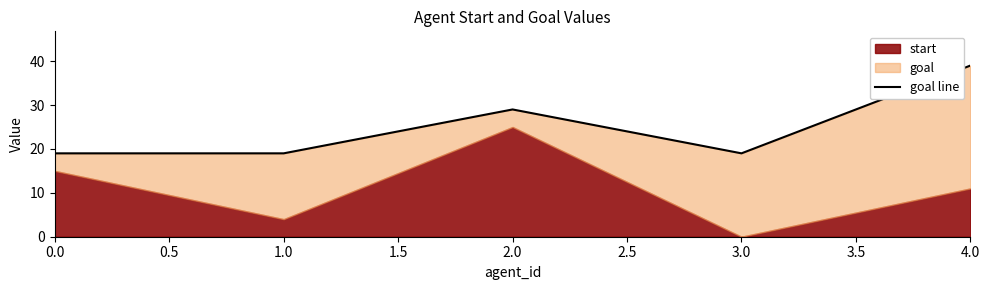

True or false: there are more than 1 points higher than both neighbors.

False